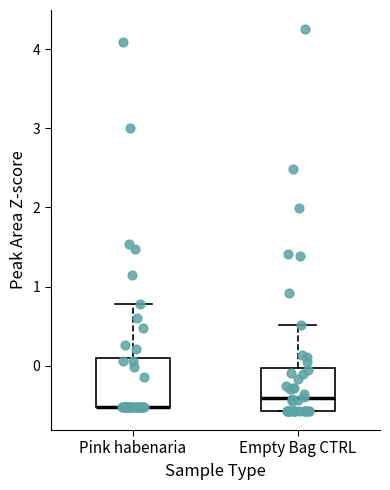

Reading left to right, transcribe this box plot: for each box, give where its median line is, the range the box spans, and where its two whiskers end, as read against the y-axis. The values are not printed on the chart, so give them approximately, as read against the axis.

Pink habenaria: median -0.5 (drawn on the box's lower edge), box -0.5 to 0.1, whiskers -0.5 to 0.8
Empty Bag CTRL: median -0.4, box -0.6 to 0.0, whiskers -0.6 to 0.5